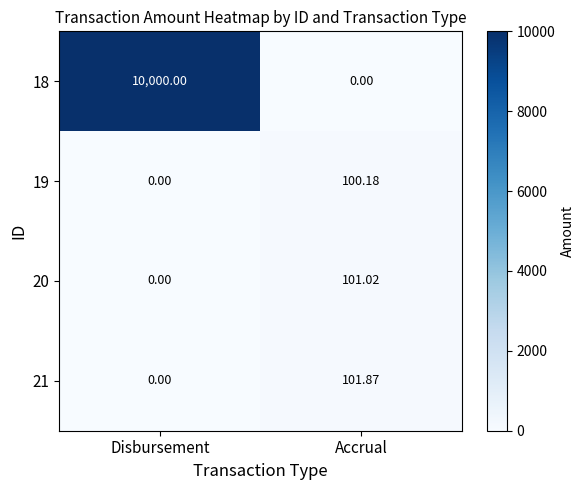

List the labels in order of 21 value, smallest first.

Disbursement, Accrual